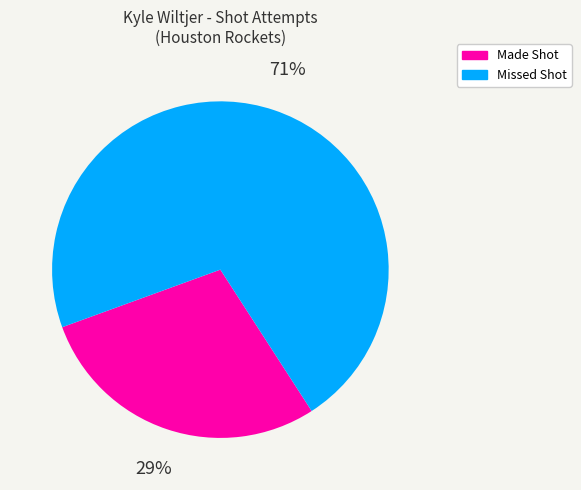

To the nearest percent, what portion does Missed Shot represent?

71%